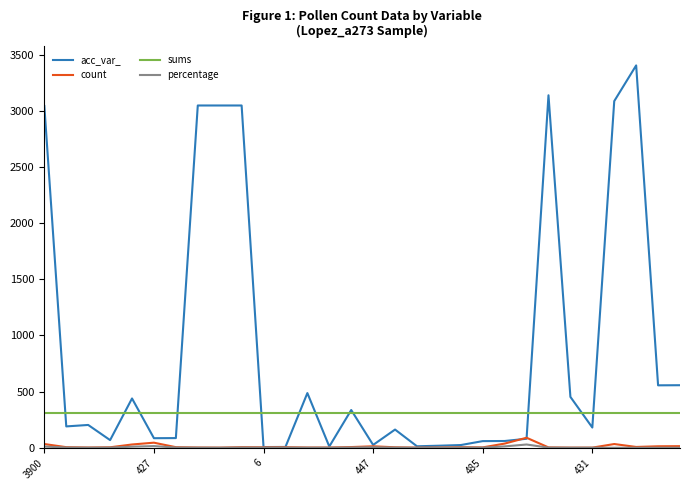

What is the greatest value displayed?

3406.0